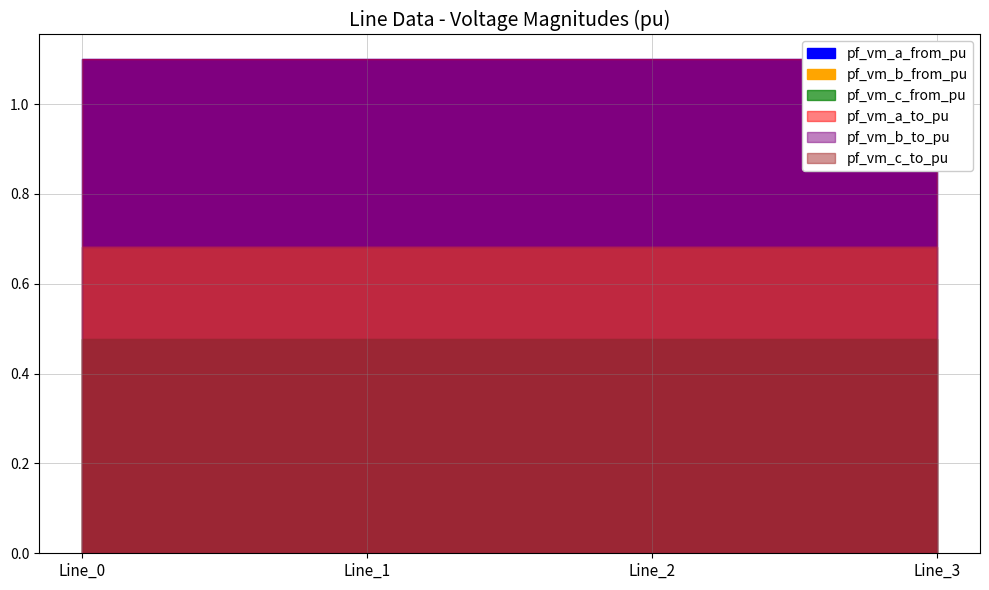

At which category does the chart reach its minimum across all series?

Line_0